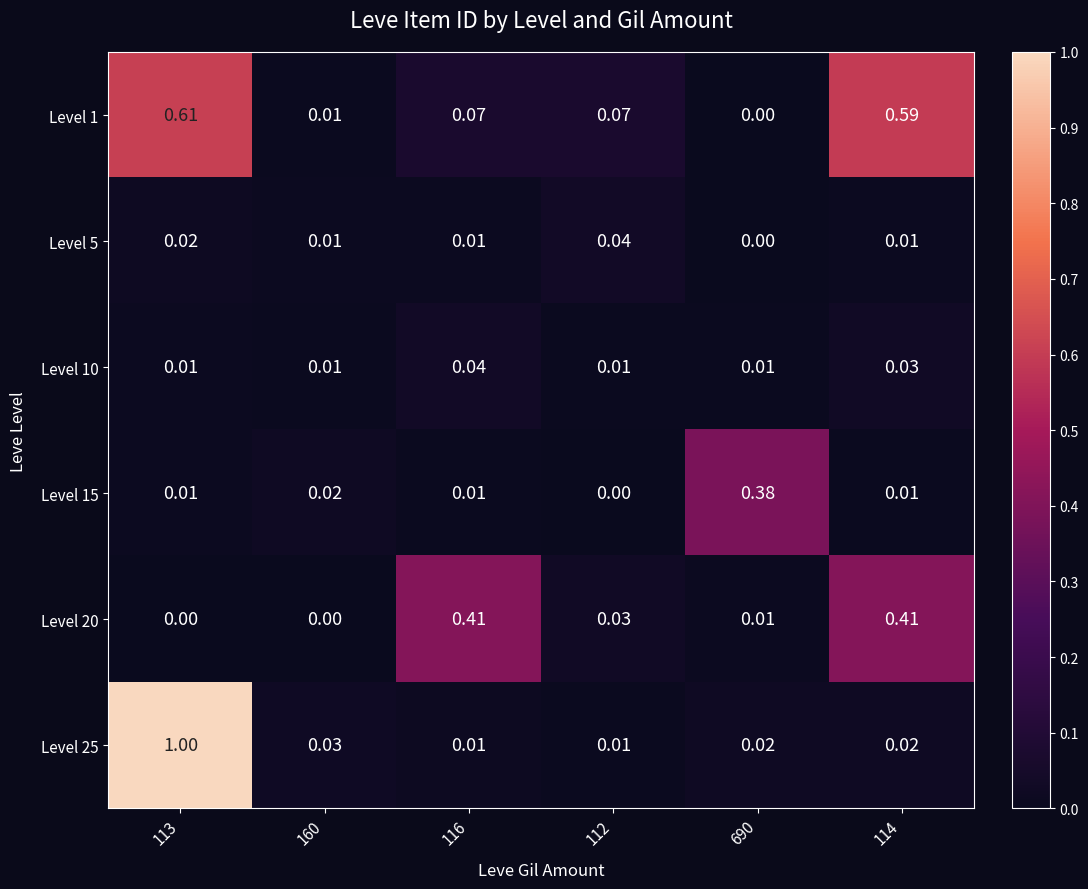

How many data points does each series have?

6